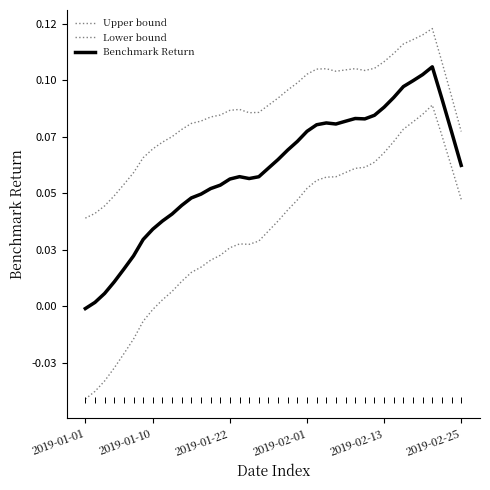

Does the chart have visible grid lines?

No